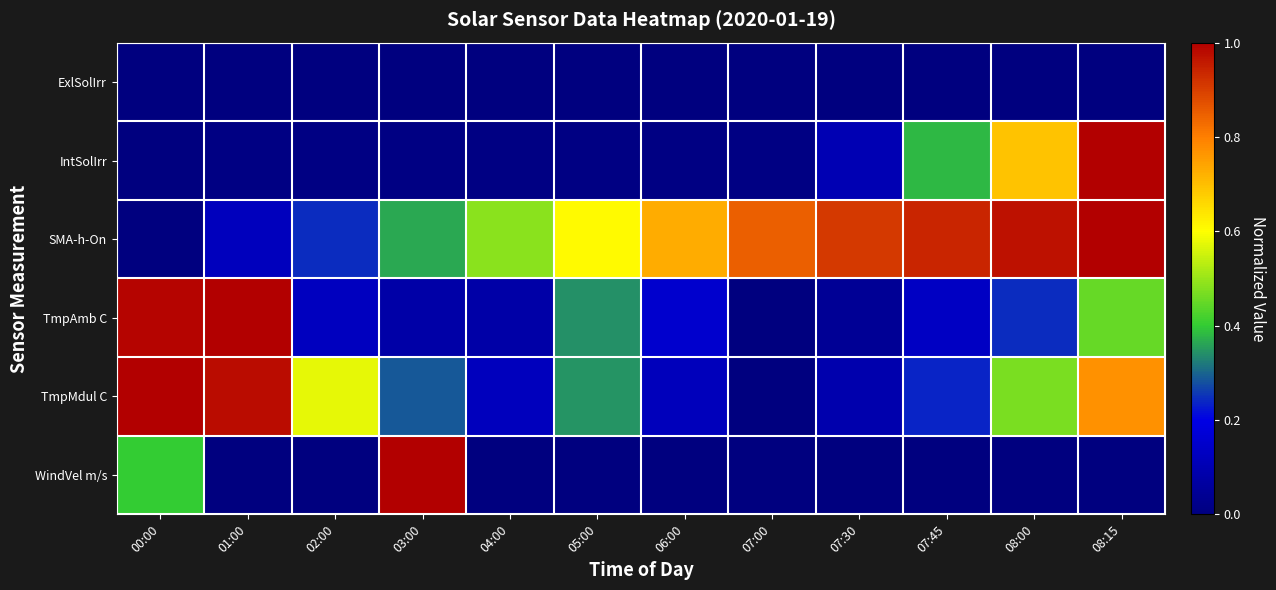

Which category has the highest value across all series?

08:15